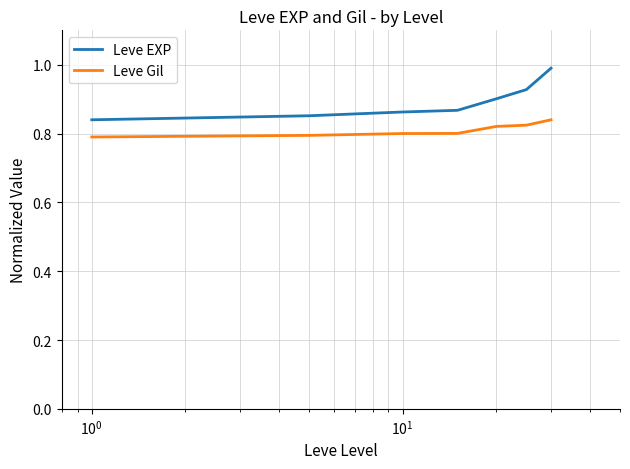

List the series in order of their overall mean, lowest first.

Leve Gil, Leve EXP